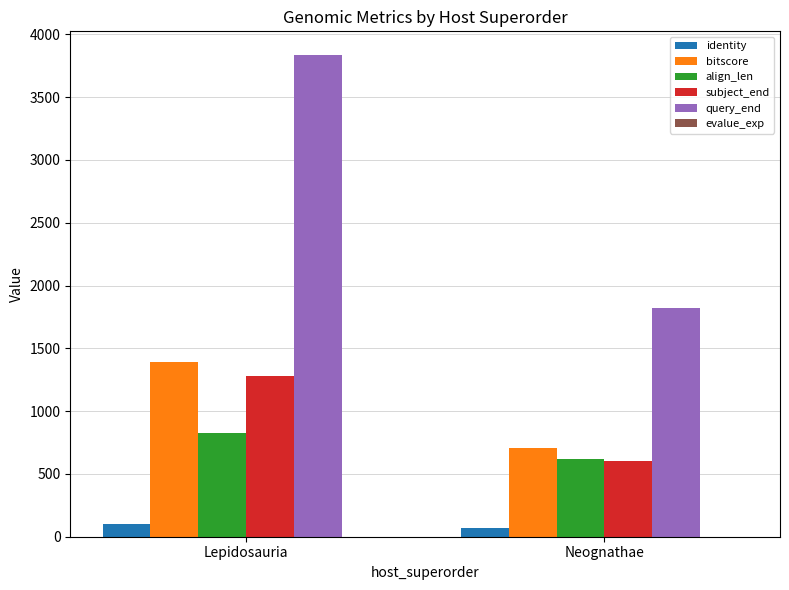

What is the greatest value displayed?

3832.0